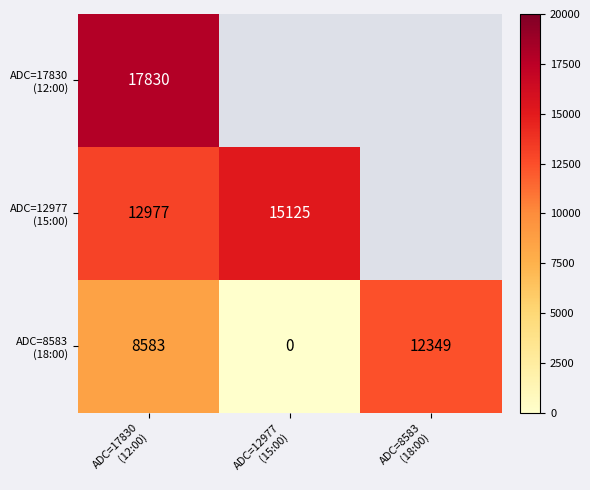

At which label is ADC=12977 (15:00) closest to 7562?

ADC=17830 (12:00)